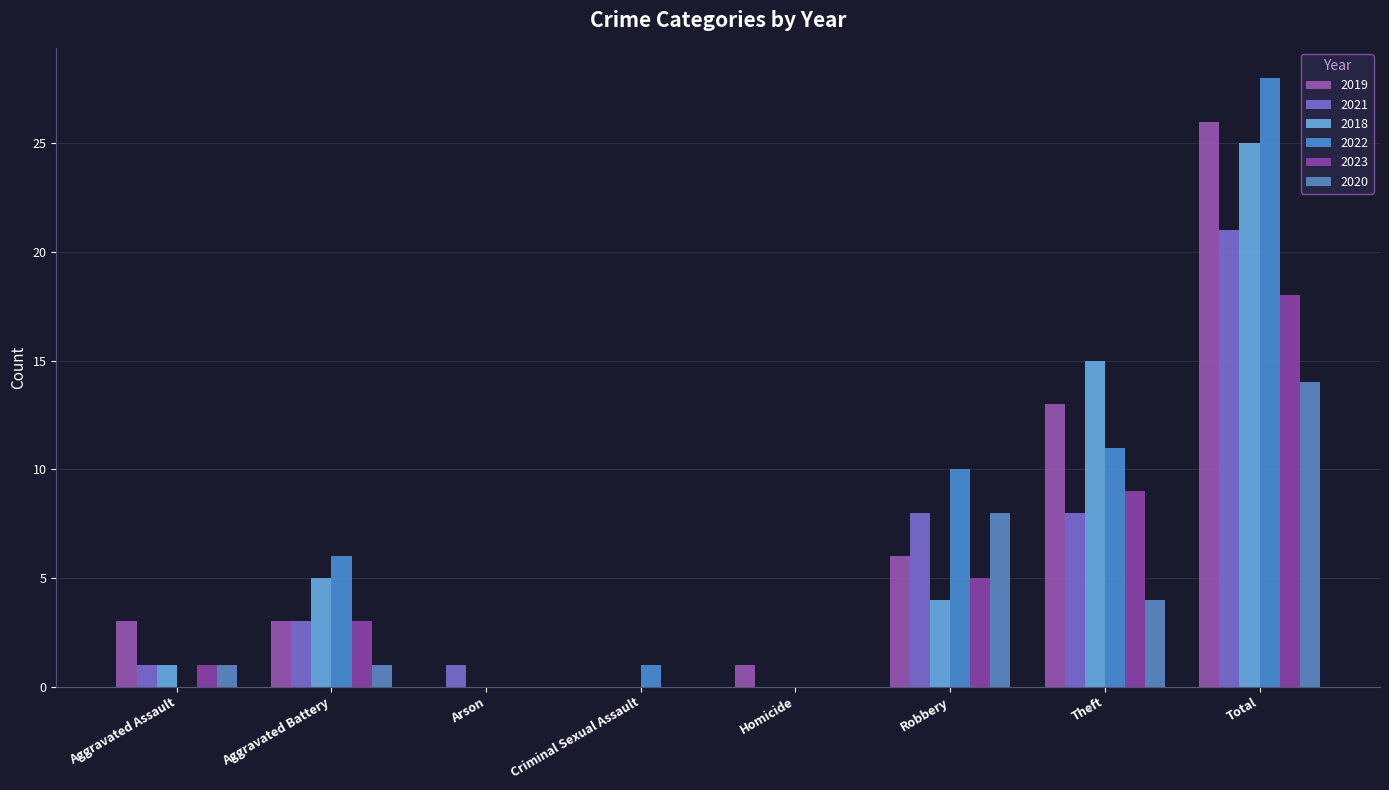

What is the average value of the 2021 series?

5